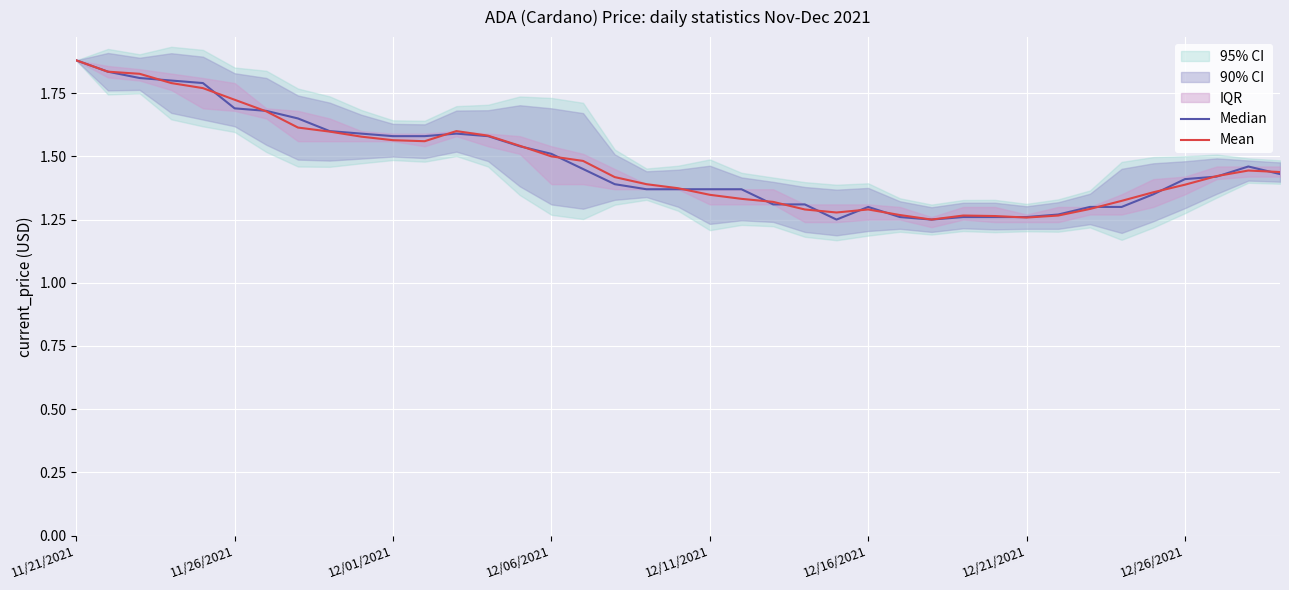

Is it true that Mean equals 1.3 at 12/16/2021?

True